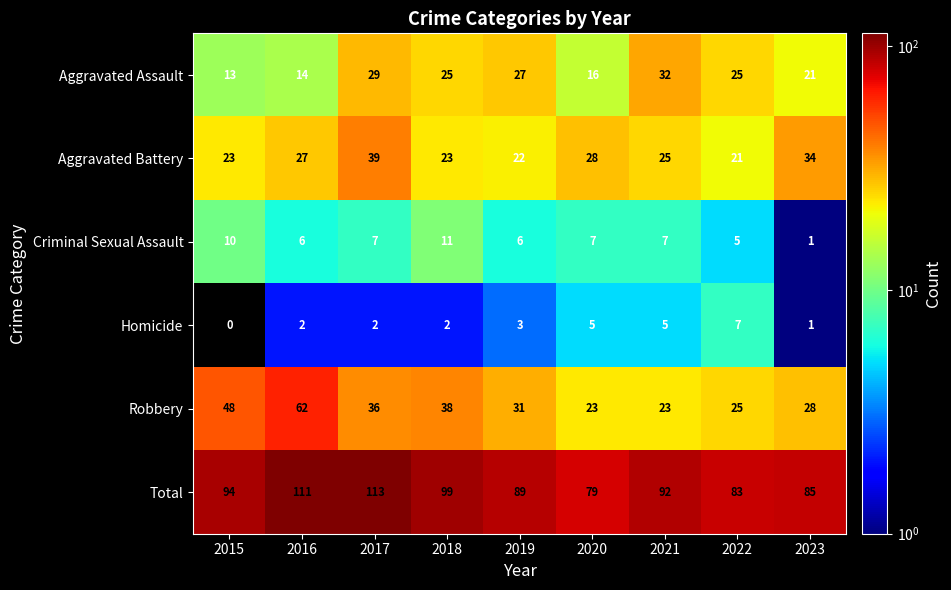

What is the difference between the maximum and minimum values in the Aggravated Battery series?

18